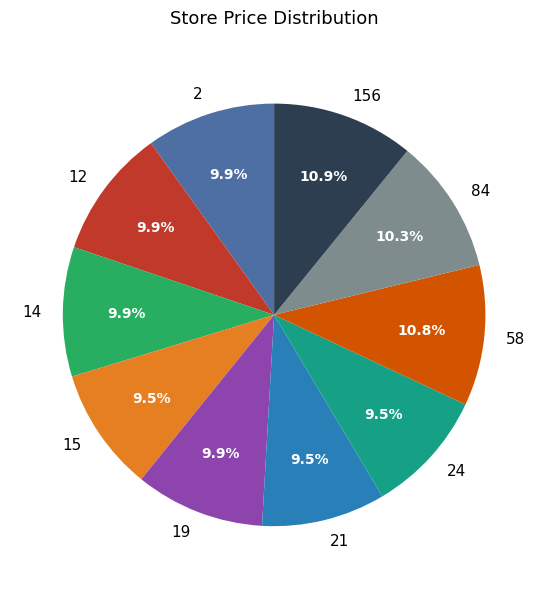

What percentage is the 14 slice, to the nearest percent?

10%